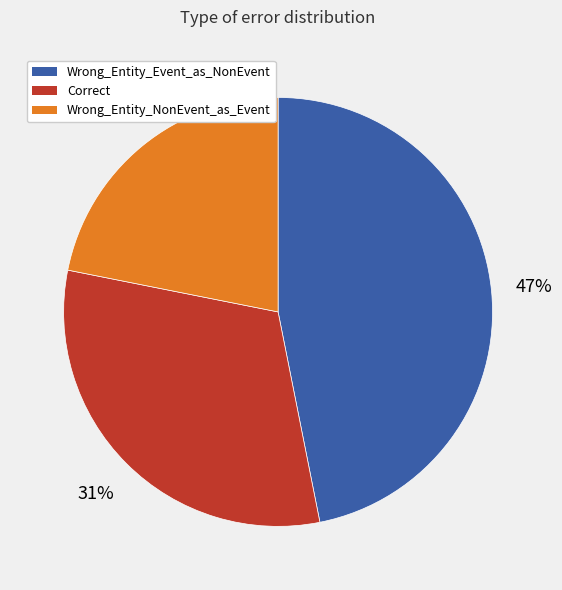

How many slices are in this pie chart?

3